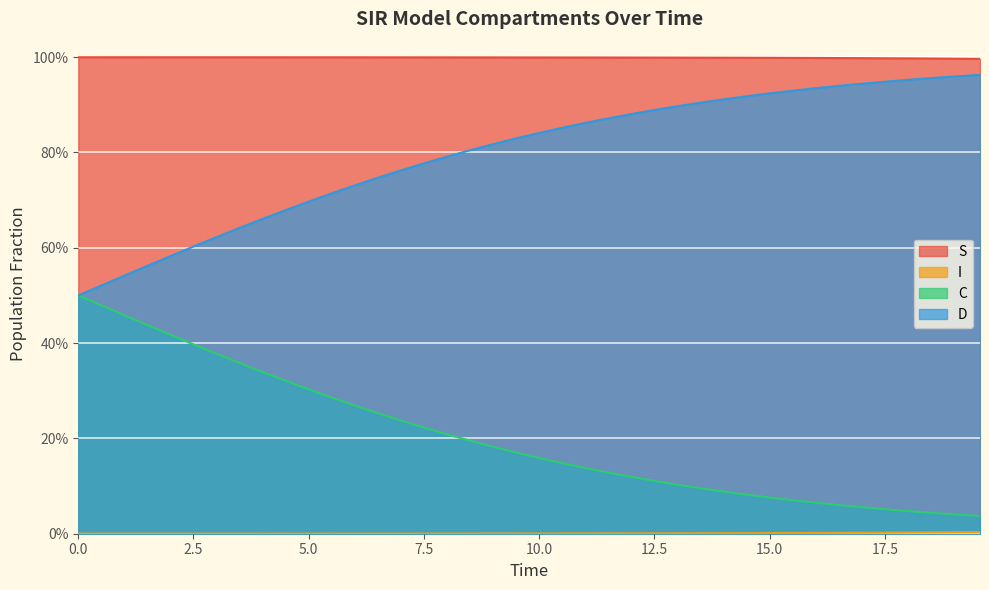

What are all the series names shown in the legend?

S, I, C, D